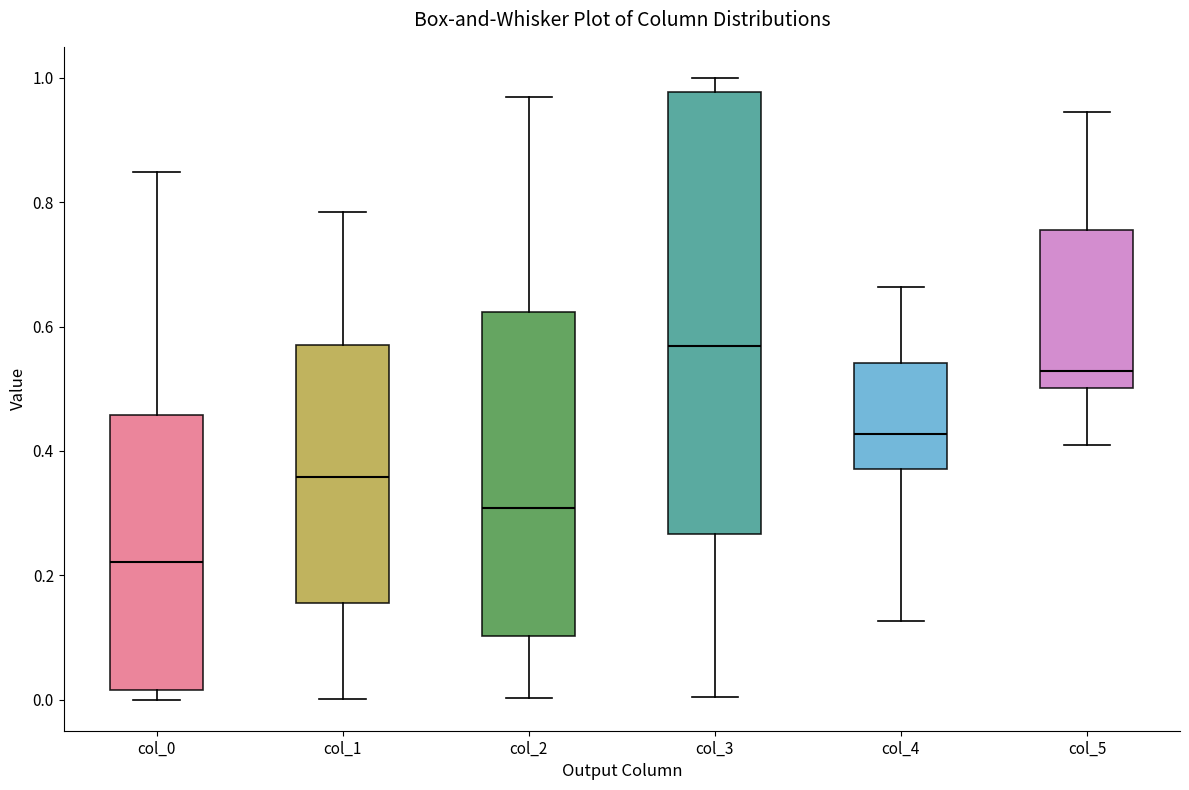

Reading left to right, transcribe this box plot: for each box, give where its median line is, the range the box spans, and where its two whiskers end, as read against the y-axis. The values are not printed on the chart, so give them approximately, as read against the axis.

col_0: median 0.22, box 0.02 to 0.46, whiskers 0.00 to 0.84
col_1: median 0.36, box 0.16 to 0.56, whiskers 0.00 to 0.78
col_2: median 0.30, box 0.10 to 0.62, whiskers 0.00 to 0.96
col_3: median 0.56, box 0.26 to 0.98, whiskers 0.00 to 1.00
col_4: median 0.42, box 0.38 to 0.54, whiskers 0.12 to 0.66
col_5: median 0.52, box 0.50 to 0.76, whiskers 0.40 to 0.94